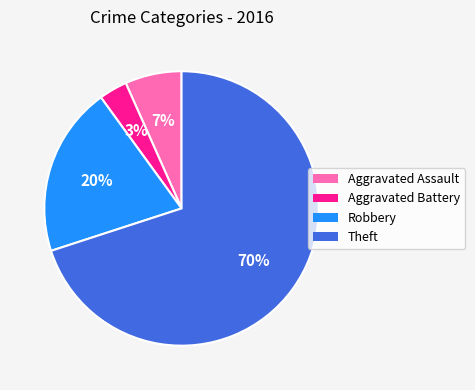

What is the smallest slice in the pie chart?

Aggravated Battery